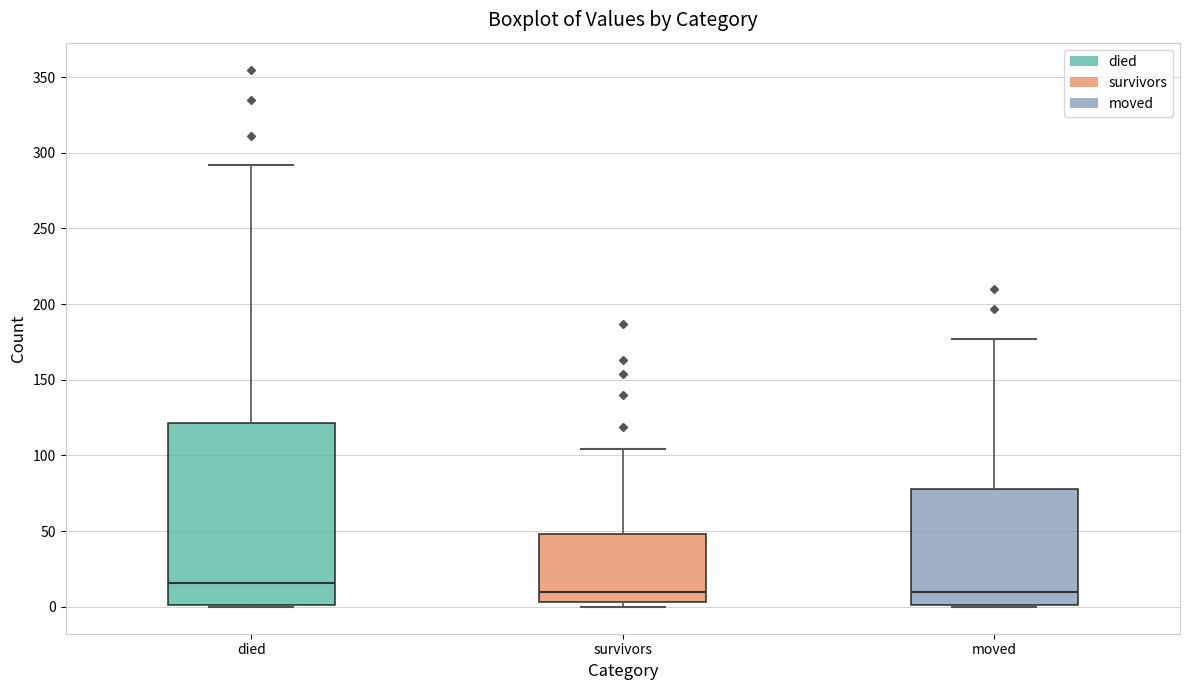

Reading left to right, read every box against the y-axis: the position of its median line, the range the box covers, and the ends of its whiskers. The values are not printed on the chart, so give them approximately, as read against the axis.

died: median 15, box 0 to 120, whiskers 0 to 290
survivors: median 10, box 5 to 50, whiskers 0 to 105
moved: median 10, box 0 to 80, whiskers 0 to 175